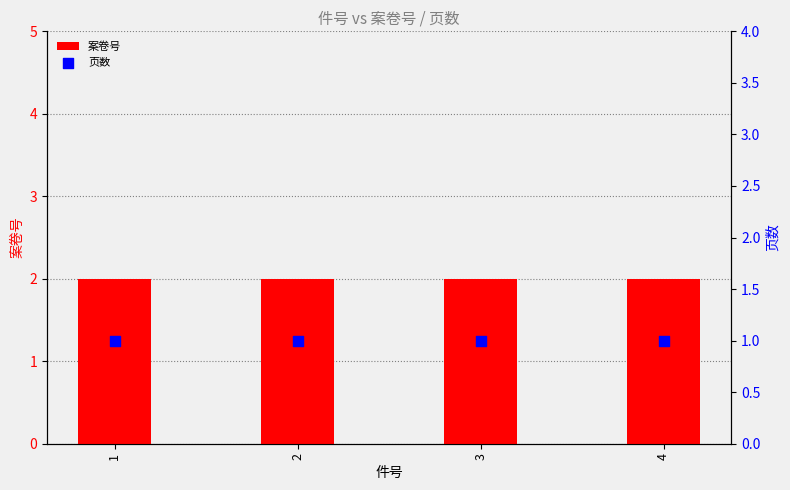

At how many categories does at least one series exceed 1?

4